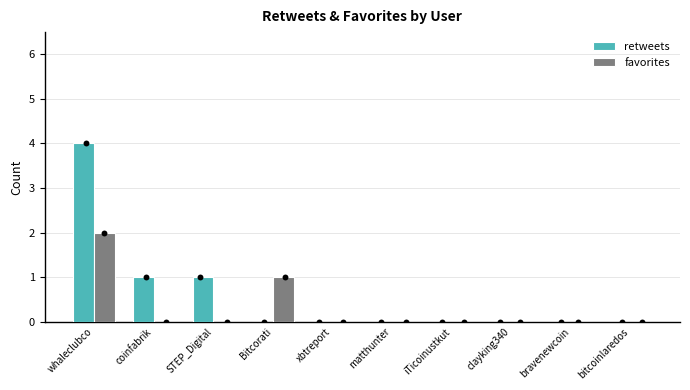

At which category is the sum across all series the highest?

whaleclubco